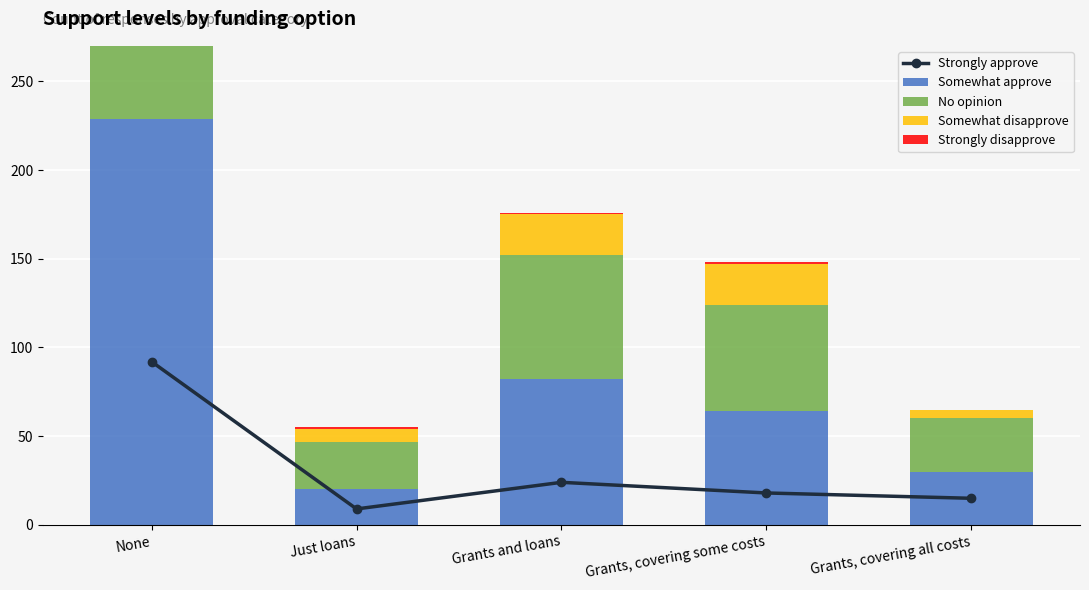

True or false: Somewhat approve has a value of 64 at Grants, covering some costs.

True